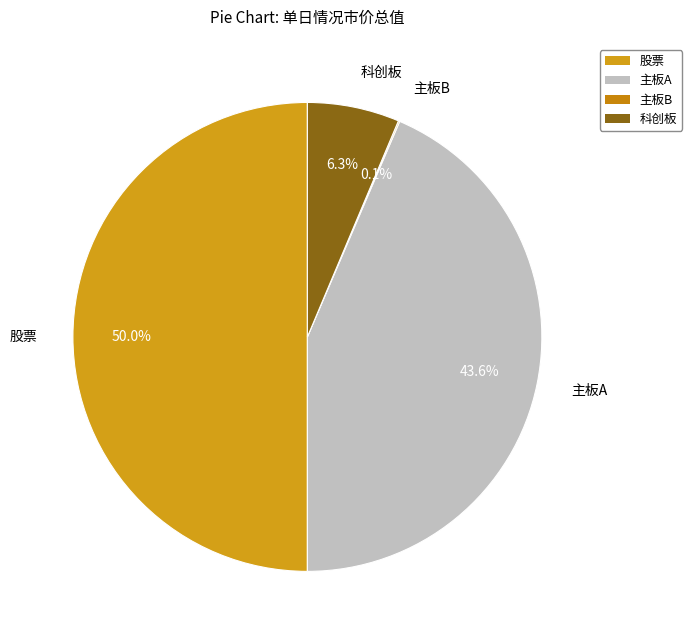

What percentage is NOT represented by 主板A?

56.4%